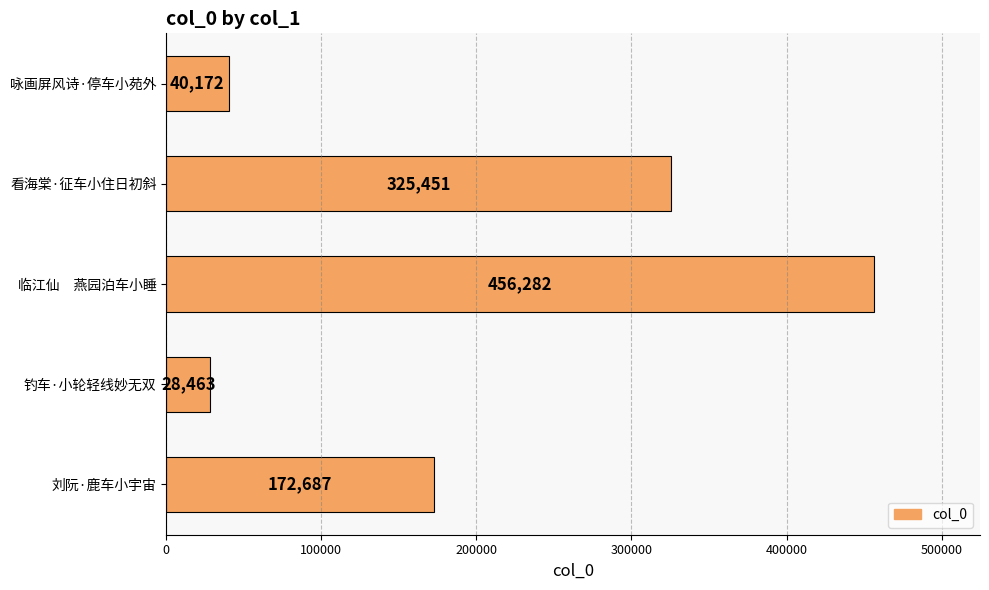

What is the change in value from 看海棠·征车小住日初斜 to 钓车·小轮轻线妙无双?

-296988